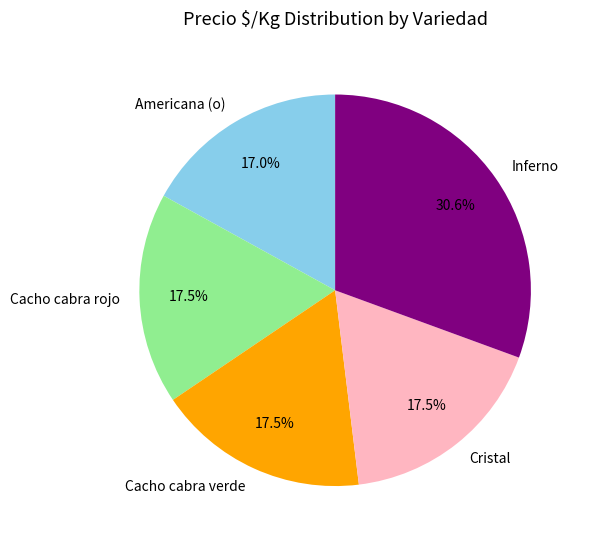

To the nearest percent, what percentage of the pie is Americana (o)?

17%